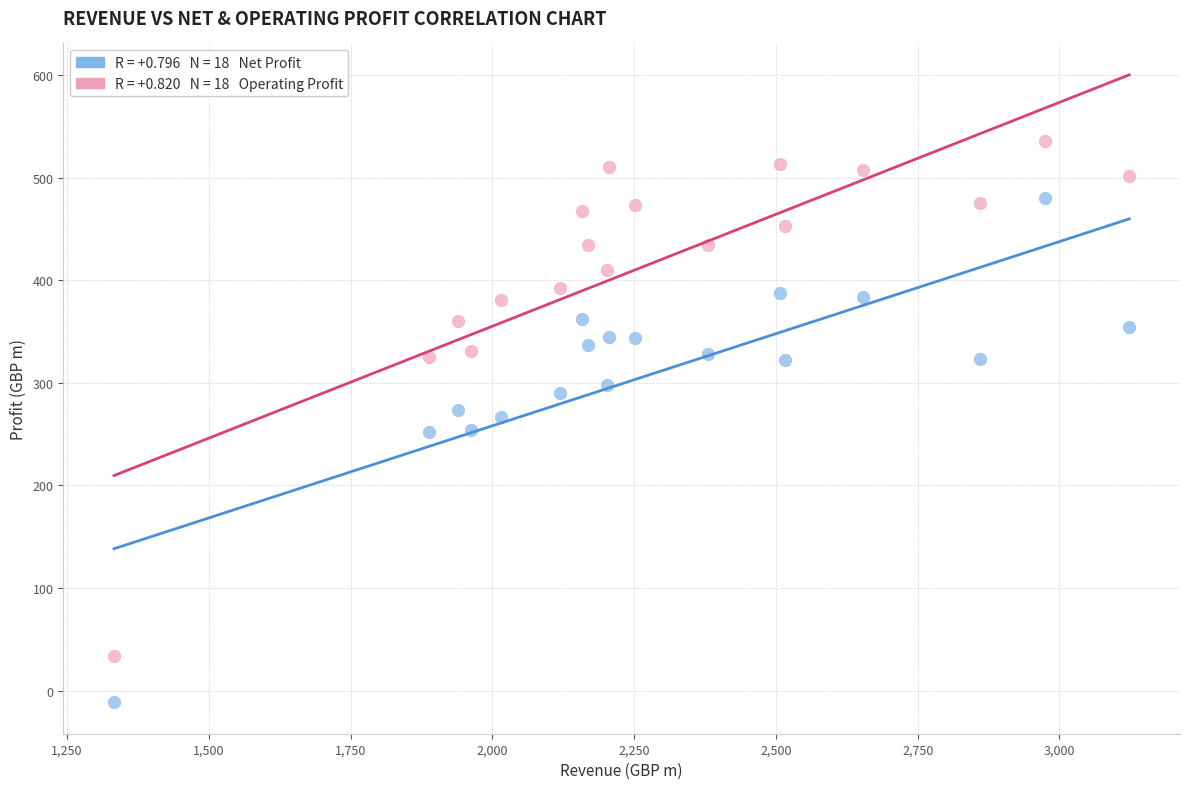

Across all data points, what is the range of Y values (max minus min)?

546.9